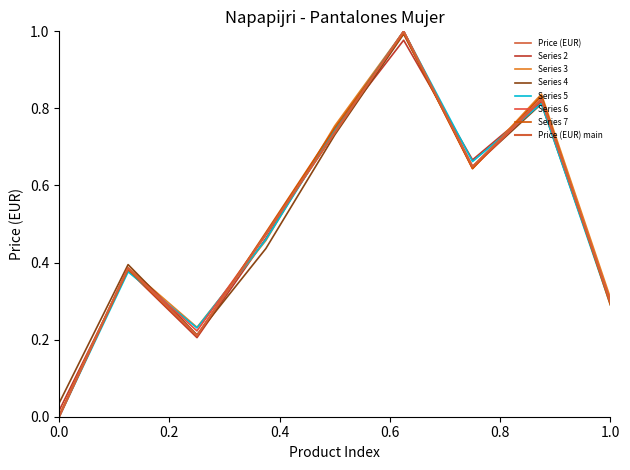

How many categories are shown in the chart?

9